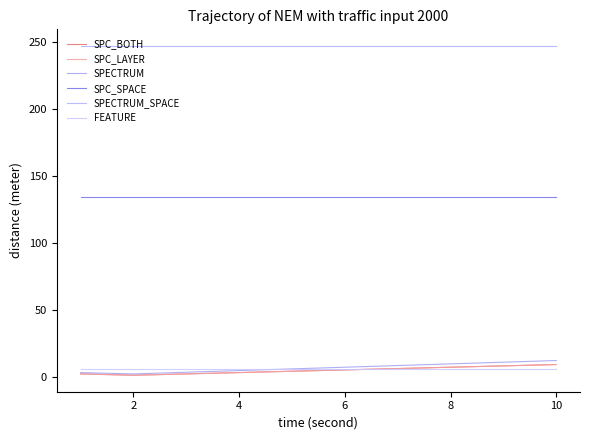

How many lines are shown in the chart?

6